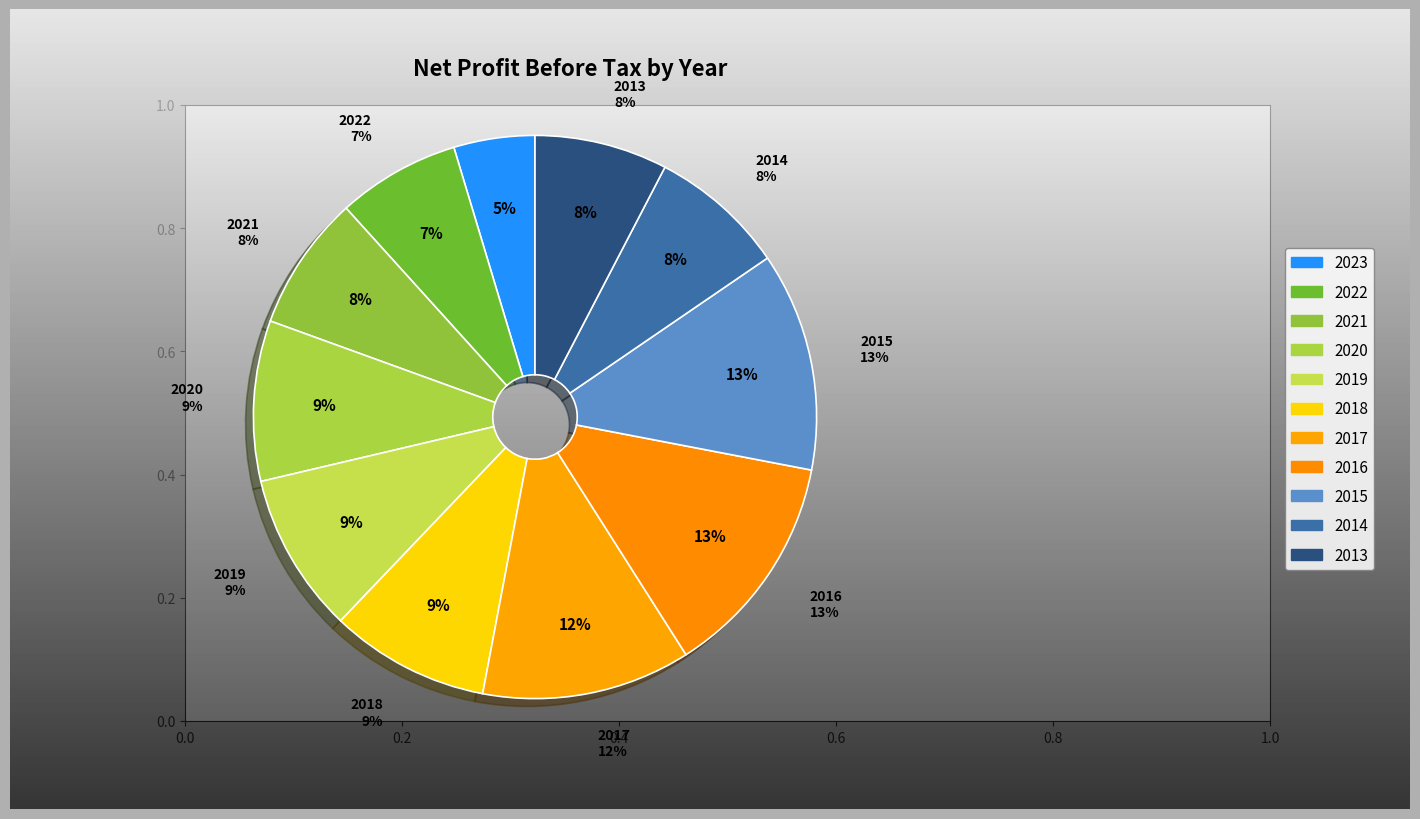

What is the largest slice in the pie chart?

2016